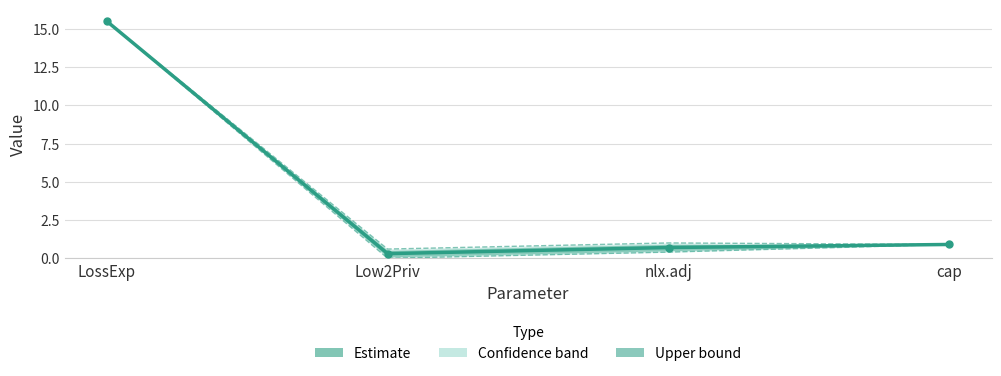

What is the value of the Upper bound point at the 4th from the left?

0.9